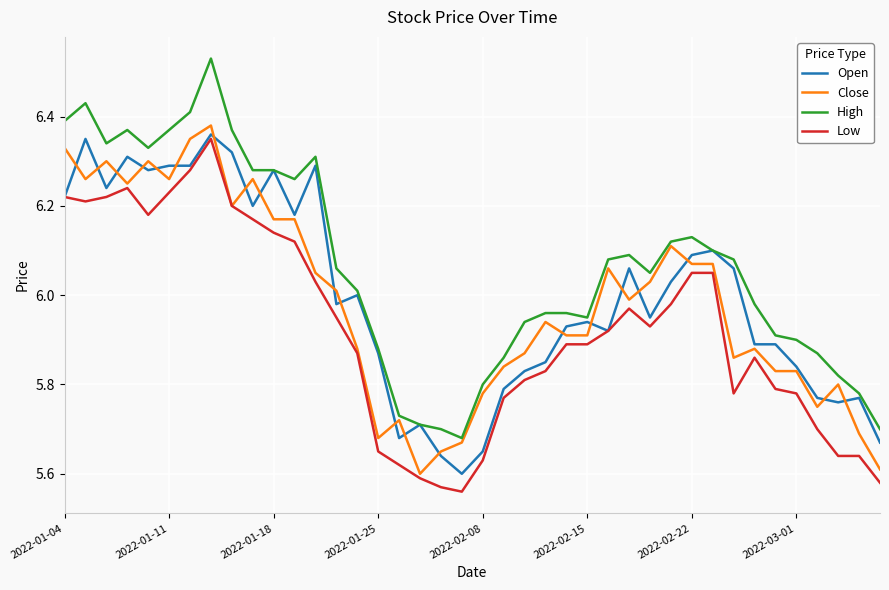

Which series has the widest spread of values?

High